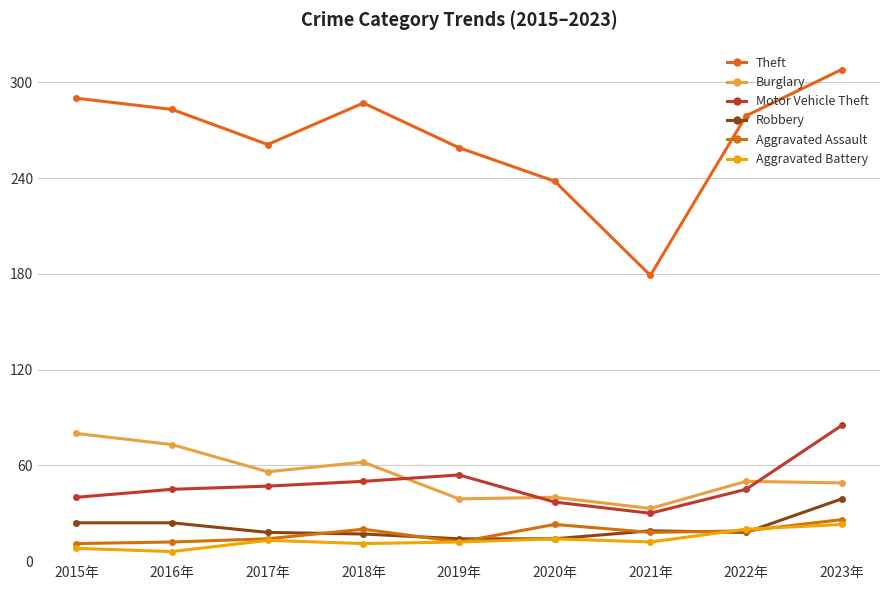

How many data points in Burglary are less than 50?

4